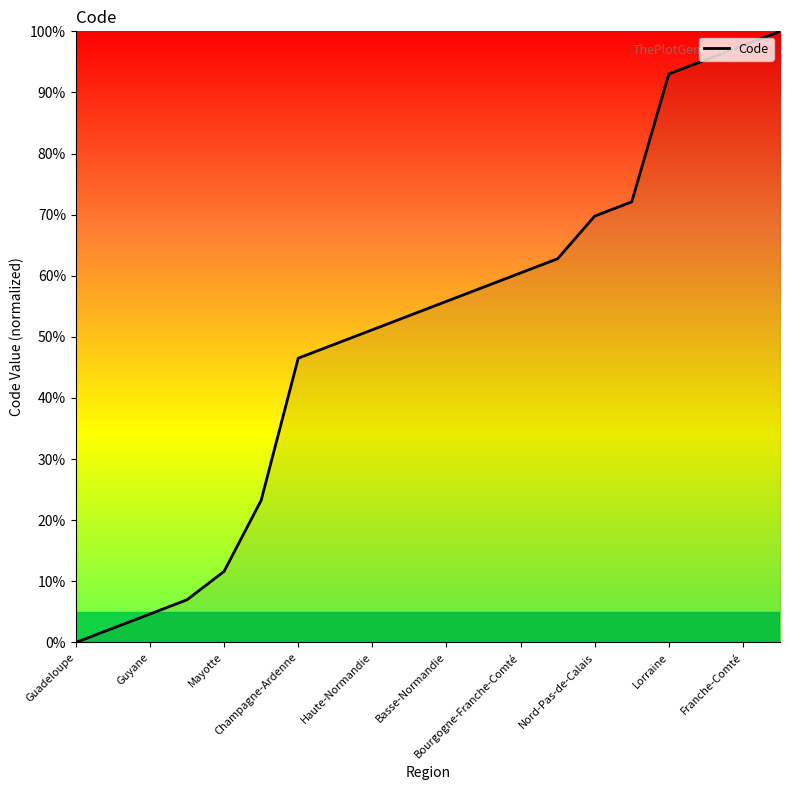

What is the difference between the maximum and minimum values?

100.0